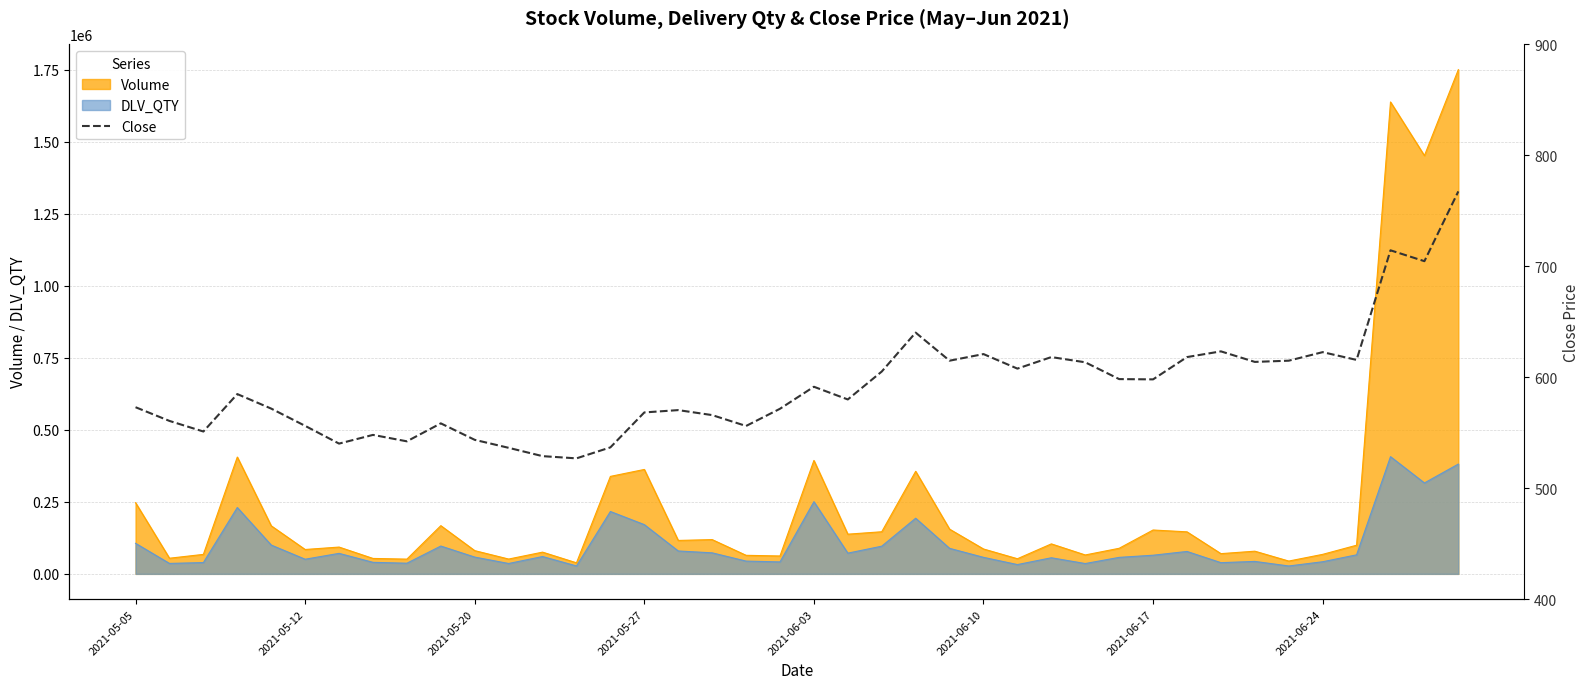

What position from the right is 2021-06-10?

15